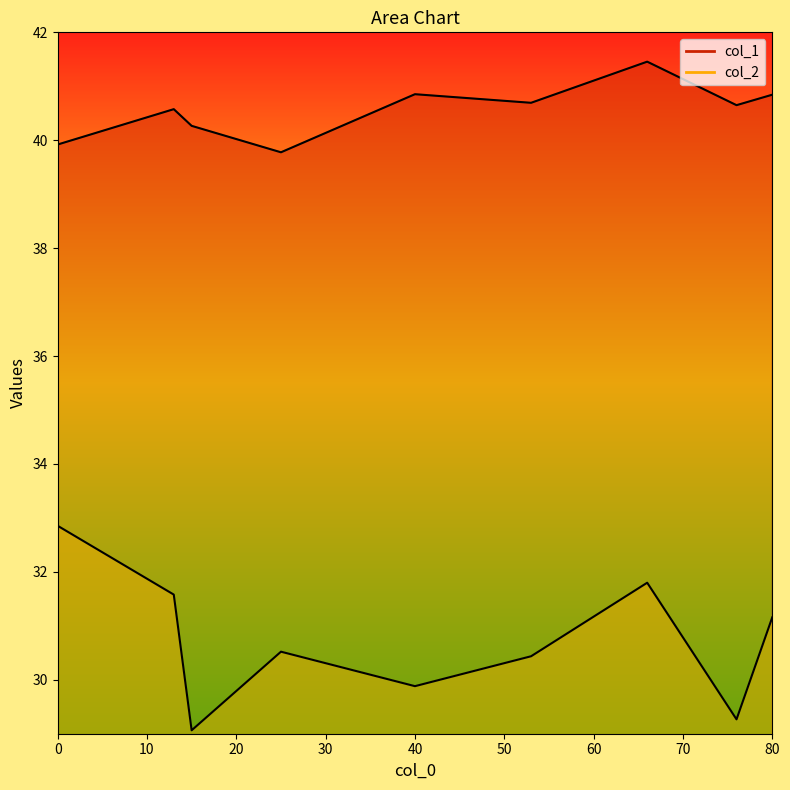

How many interior local peaks does the col_1 series have?

2